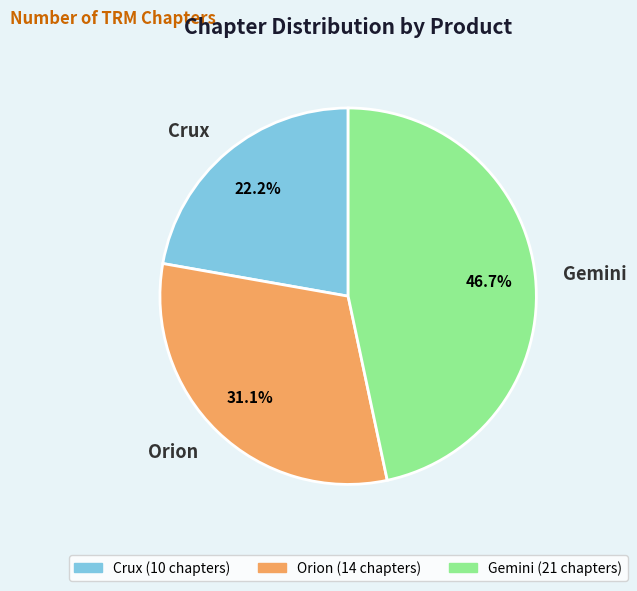

Which category has the biggest portion of the pie?

Gemini